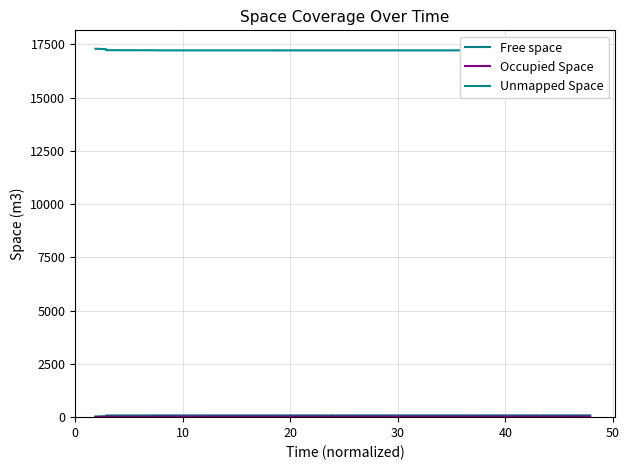

Does the chart display data point markers on the line(s)?

No